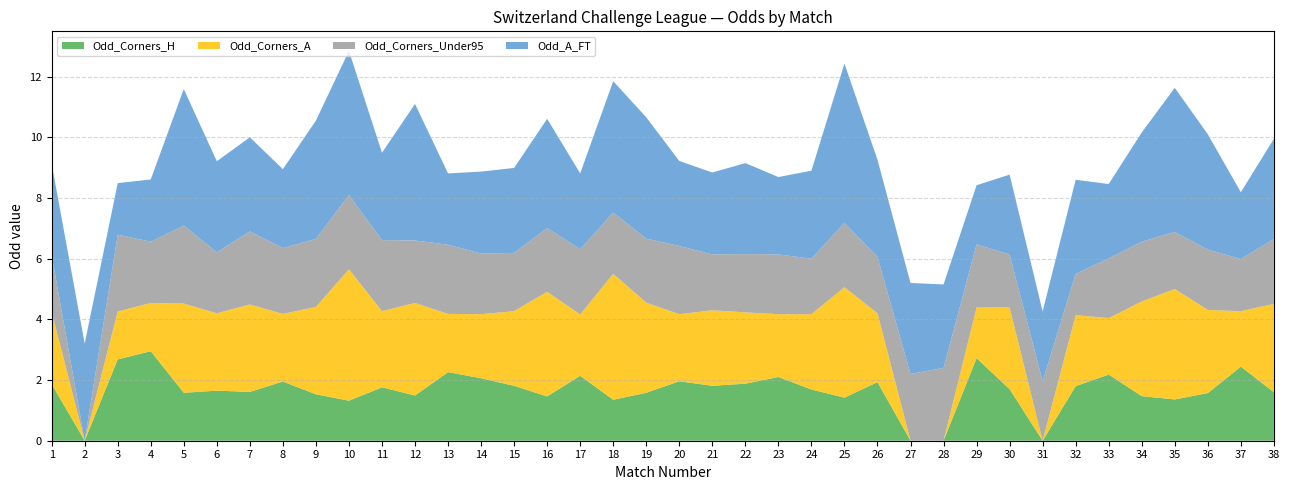

Reading left to right, extract all data points from this chart.

Odd_Corners_H: 1=1.9	2=0.0	3=2.7	4=3.0	5=1.6	6=1.6	7=1.6	8=1.9	9=1.5	10=1.3	11=1.8	12=1.5	13=2.3	14=2.1	15=1.8	16=1.5	17=2.1	18=1.4	19=1.6	20=2.0	21=1.8	22=1.9	23=2.1	24=1.7	25=1.4	26=1.9	27=0.0	28=0.0	29=2.7	30=1.7	31=0.0	32=1.8	33=2.2	34=1.5	35=1.4	36=1.6	37=2.4	38=1.6
Odd_Corners_A: 1=2.4	2=0.0	3=1.6	4=1.6	5=2.9	6=2.5	7=2.9	8=2.2	9=2.9	10=4.3	11=2.5	12=3.0	13=1.9	14=2.1	15=2.5	16=3.5	17=2.0	18=4.2	19=3.0	20=2.2	21=2.5	22=2.4	23=2.1	24=2.5	25=3.6	26=2.3	27=0.0	28=0.0	29=1.7	30=2.7	31=0.0	32=2.3	33=1.9	34=3.1	35=3.6	36=2.7	37=1.8	38=2.9
Odd_Corners_Under95: 1=1.9	2=0.0	3=2.5	4=2.0	5=2.6	6=2.0	7=2.4	8=2.2	9=2.2	10=2.5	11=2.3	12=2.1	13=2.3	14=2.0	15=1.9	16=2.1	17=2.1	18=2.0	19=2.1	20=2.2	21=1.8	22=1.9	23=2.0	24=1.8	25=2.1	26=1.9	27=2.2	28=2.4	29=2.1	30=1.8	31=2.0	32=1.4	33=2.0	34=2.0	35=1.9	36=2.0	37=1.7	38=2.1
Odd_A_FT: 1=3.0	2=3.2	3=1.7	4=2.0	5=4.5	6=3.0	7=3.1	8=2.6	9=3.9	10=4.8	11=2.9	12=4.5	13=2.4	14=2.7	15=2.8	16=3.6	17=2.5	18=4.3	19=4.0	20=2.8	21=2.7	22=3.0	23=2.5	24=2.9	25=5.2	26=3.2	27=3.0	28=2.8	29=1.9	30=2.6	31=2.3	32=3.1	33=2.5	34=3.6	35=4.8	36=3.8	37=2.2	38=3.3